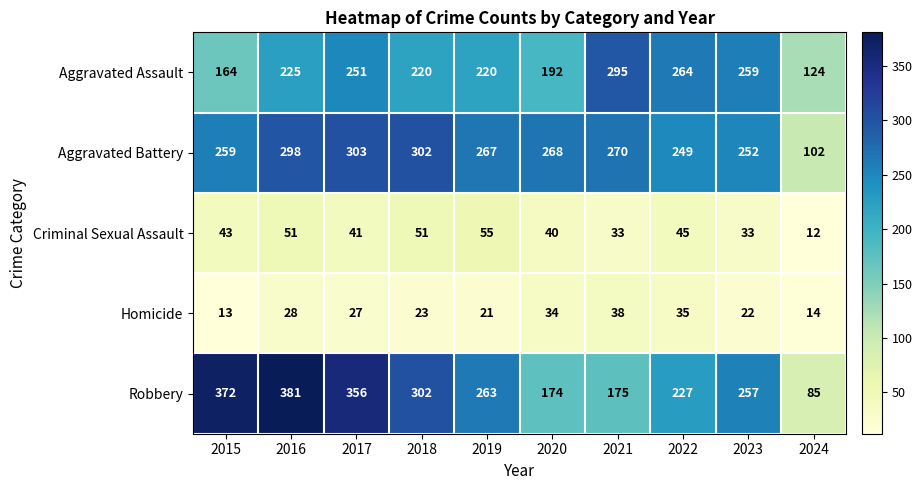

How many categories are shown in the chart?

10